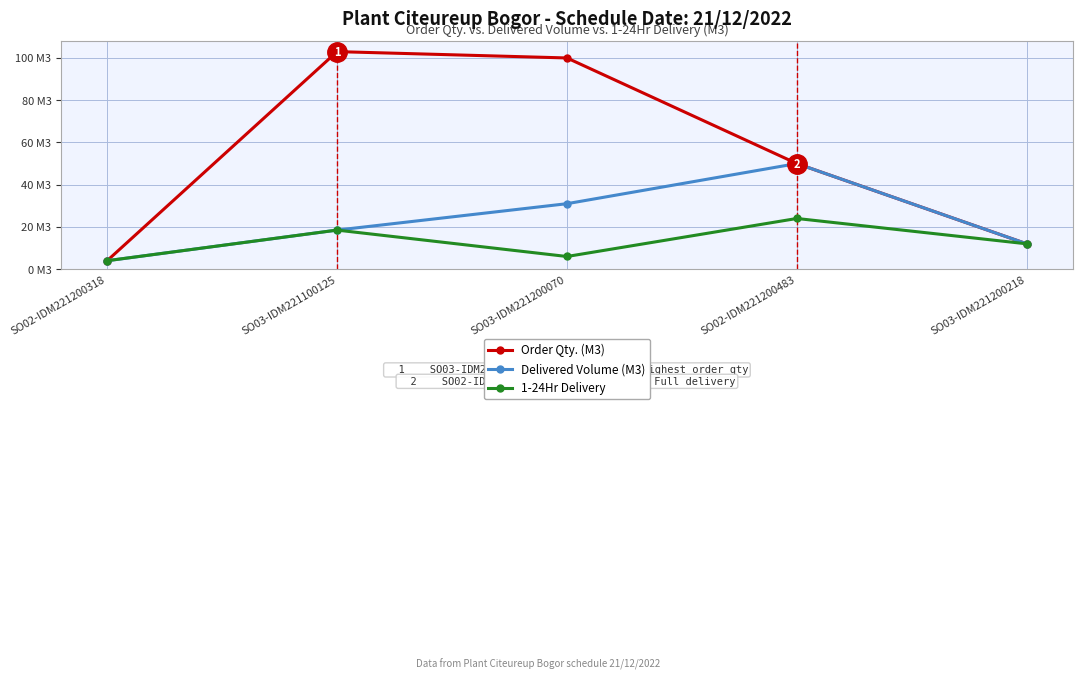

What position from the right is SO03-IDM221200218?

1